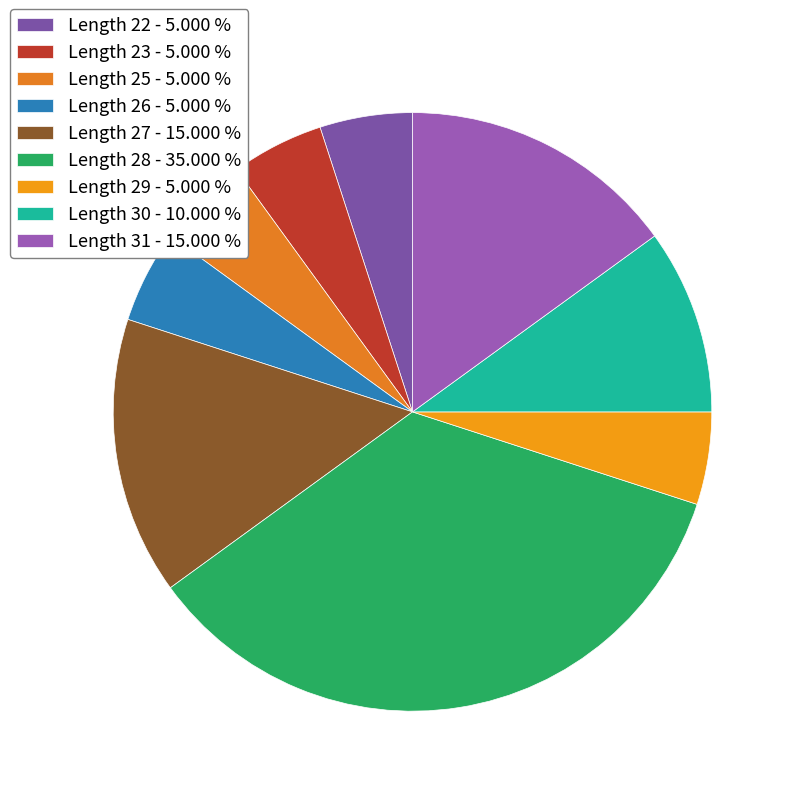

Is there a majority slice in this chart?

No